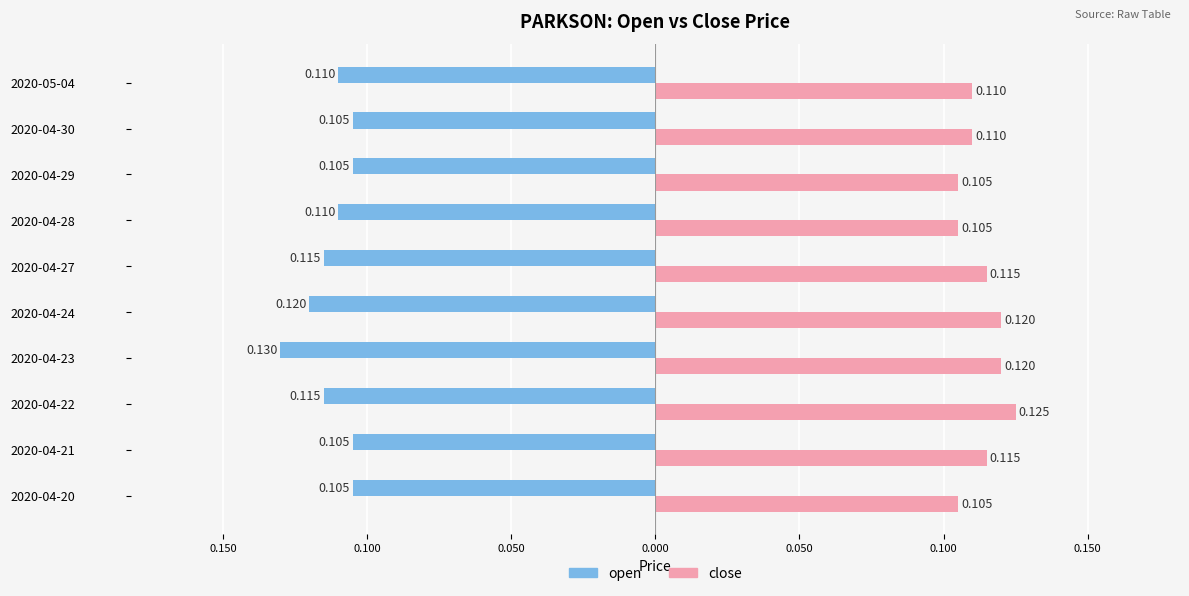

At how many categories does at least one series exceed 0?

10